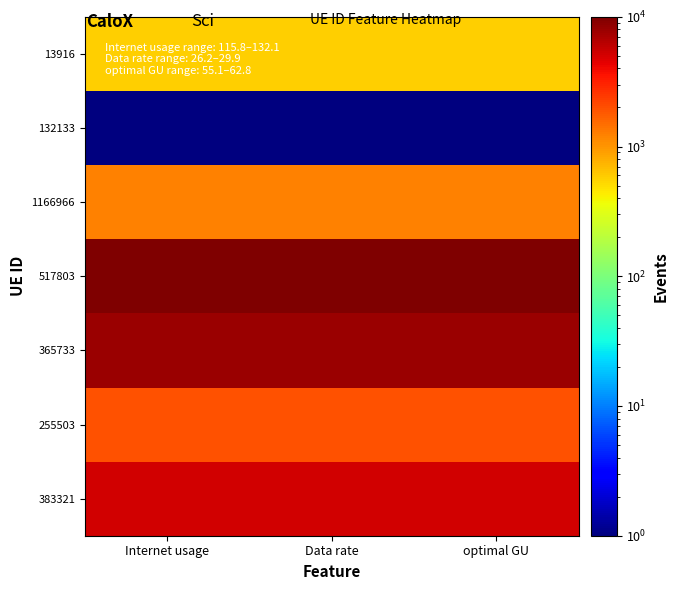

Reading left to right, what are all the values shown in this chart?

13916: Internet usage=569.2	Data rate=569.2	optimal GU=569.2
132133: Internet usage=1.0	Data rate=1.0	optimal GU=1.0
1166966: Internet usage=1232.5	Data rate=1232.5	optimal GU=1232.5
517803: Internet usage=10001.0	Data rate=10001.0	optimal GU=10001.0
365733: Internet usage=7872.5	Data rate=7872.5	optimal GU=7872.5
255503: Internet usage=1977.0	Data rate=1977.0	optimal GU=1977.0
383321: Internet usage=5080.2	Data rate=5080.2	optimal GU=5080.2